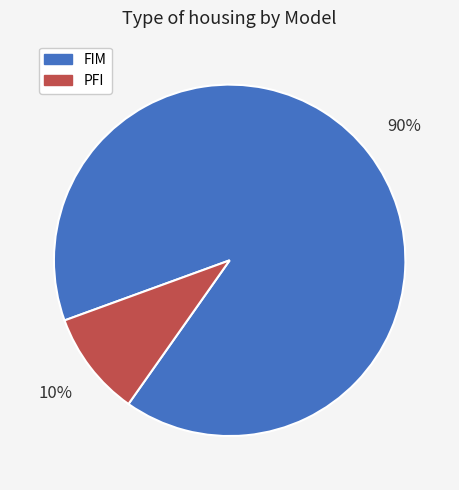

What percentage is the FIM slice, to the nearest percent?

90%